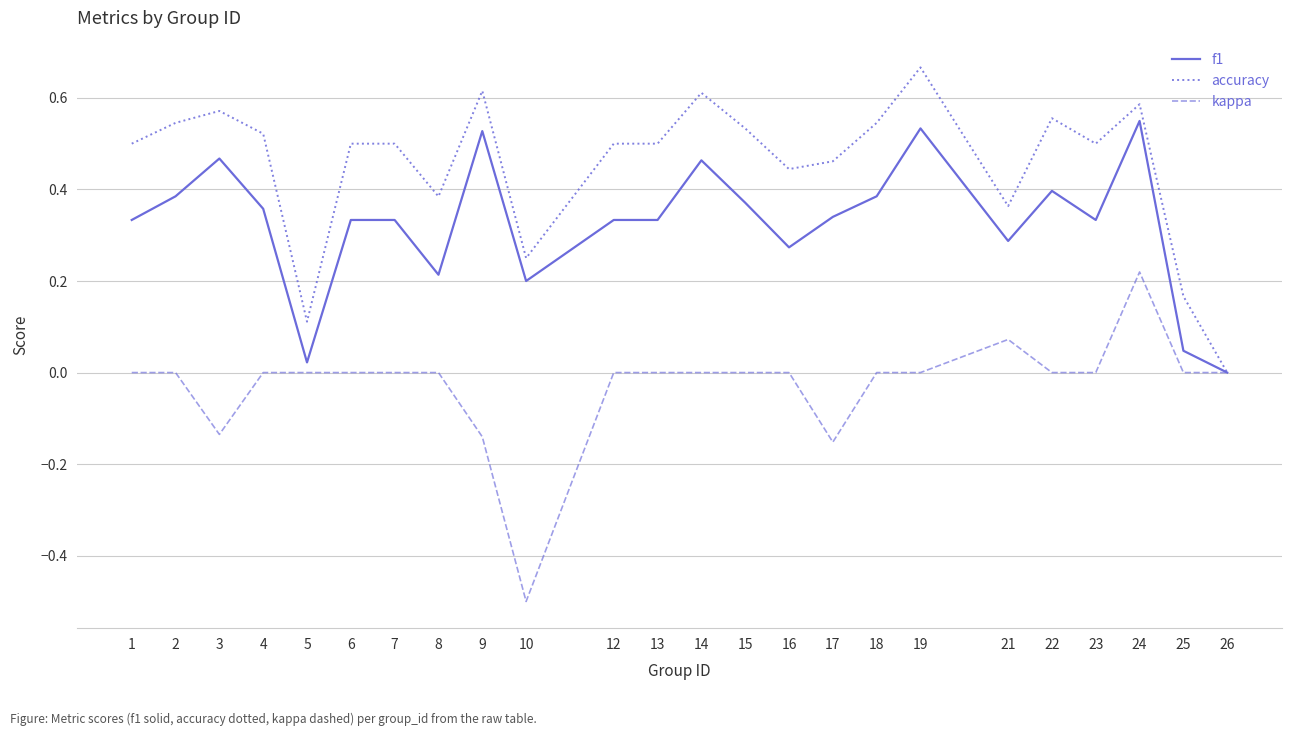

What is the smallest value displayed?

-0.5